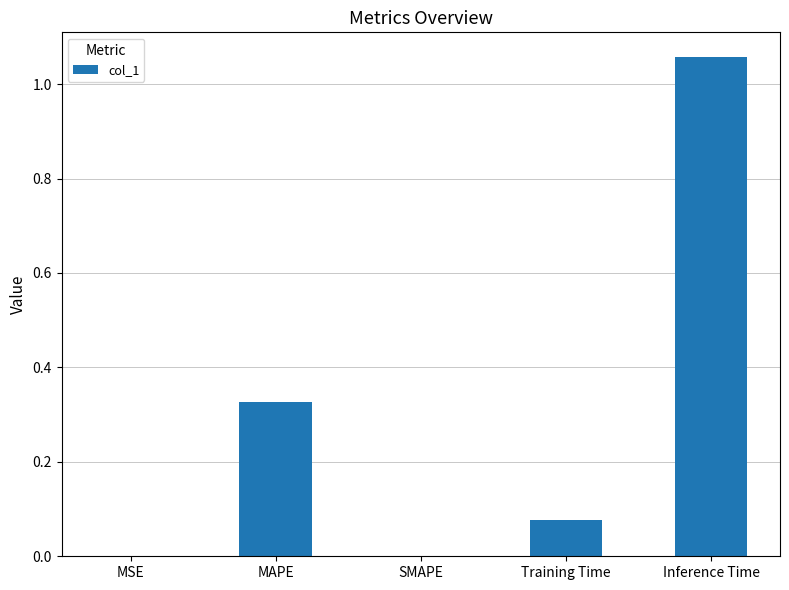

True or false: the data shows 0.2 at MAPE.

False